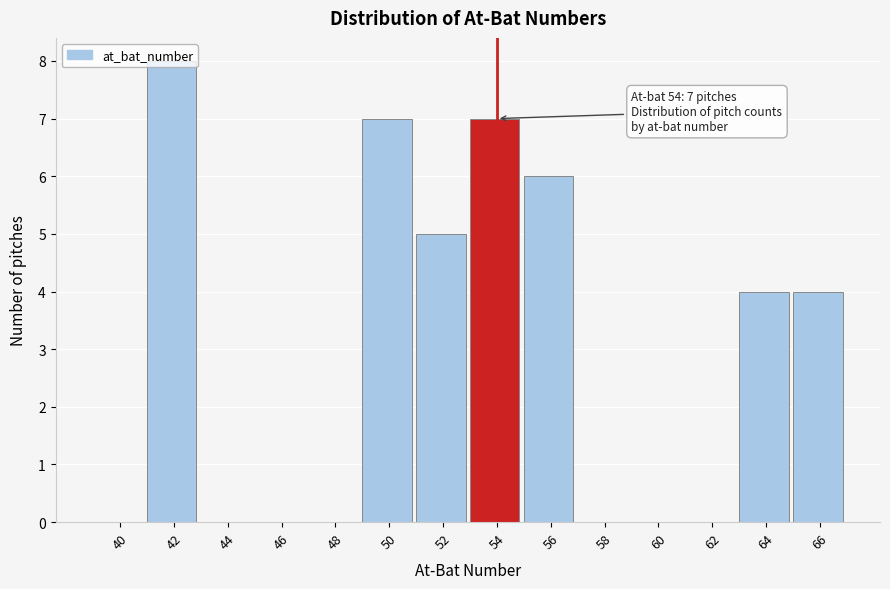

What is the sum of all values?

41